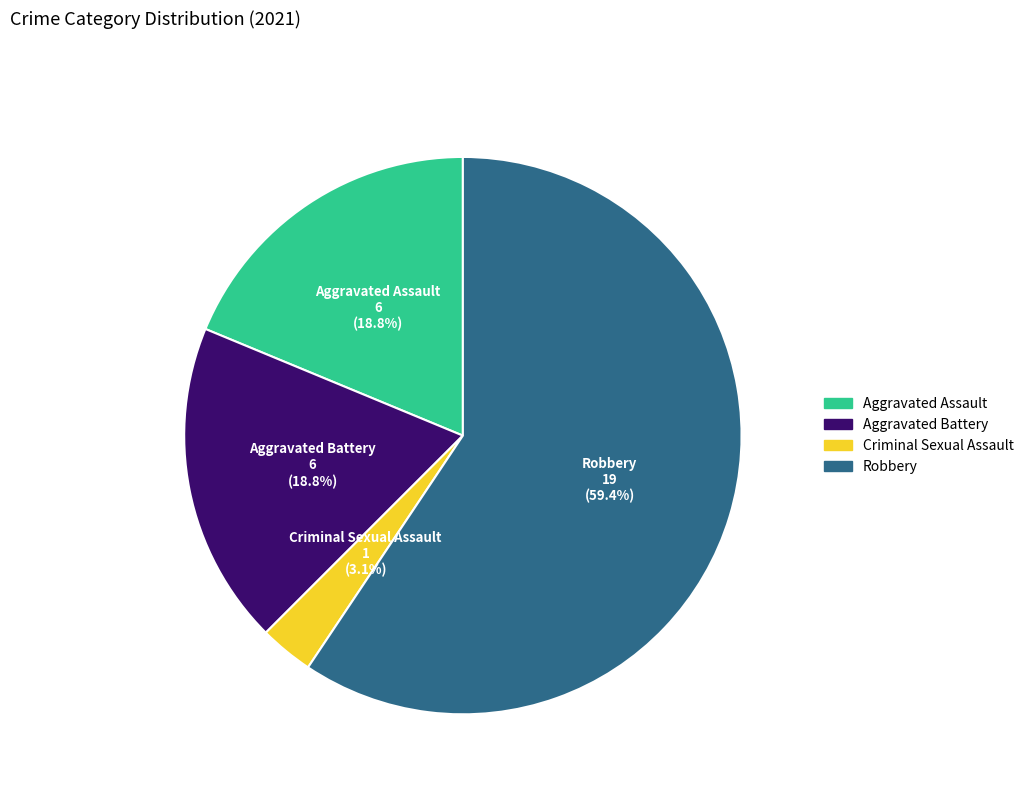

How many slices are in this pie chart?

4